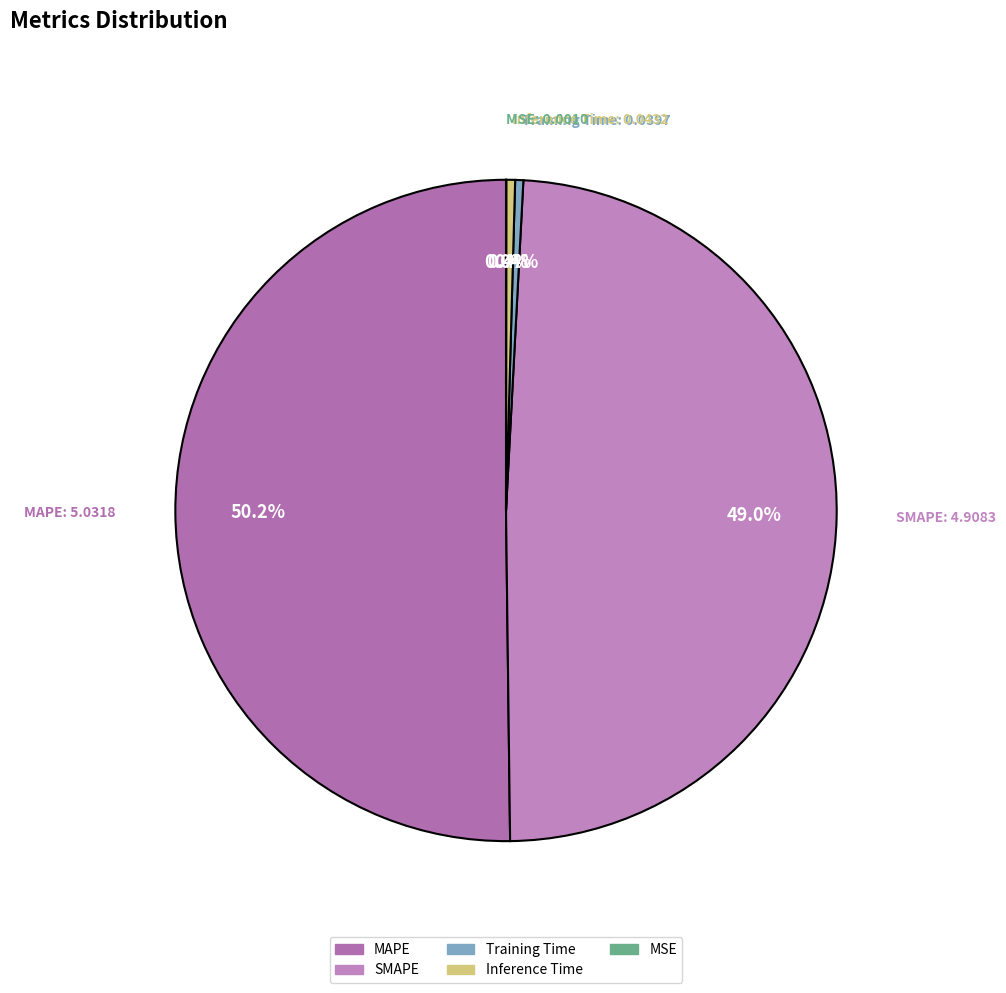

What portion of the pie excludes MAPE?

49.8%